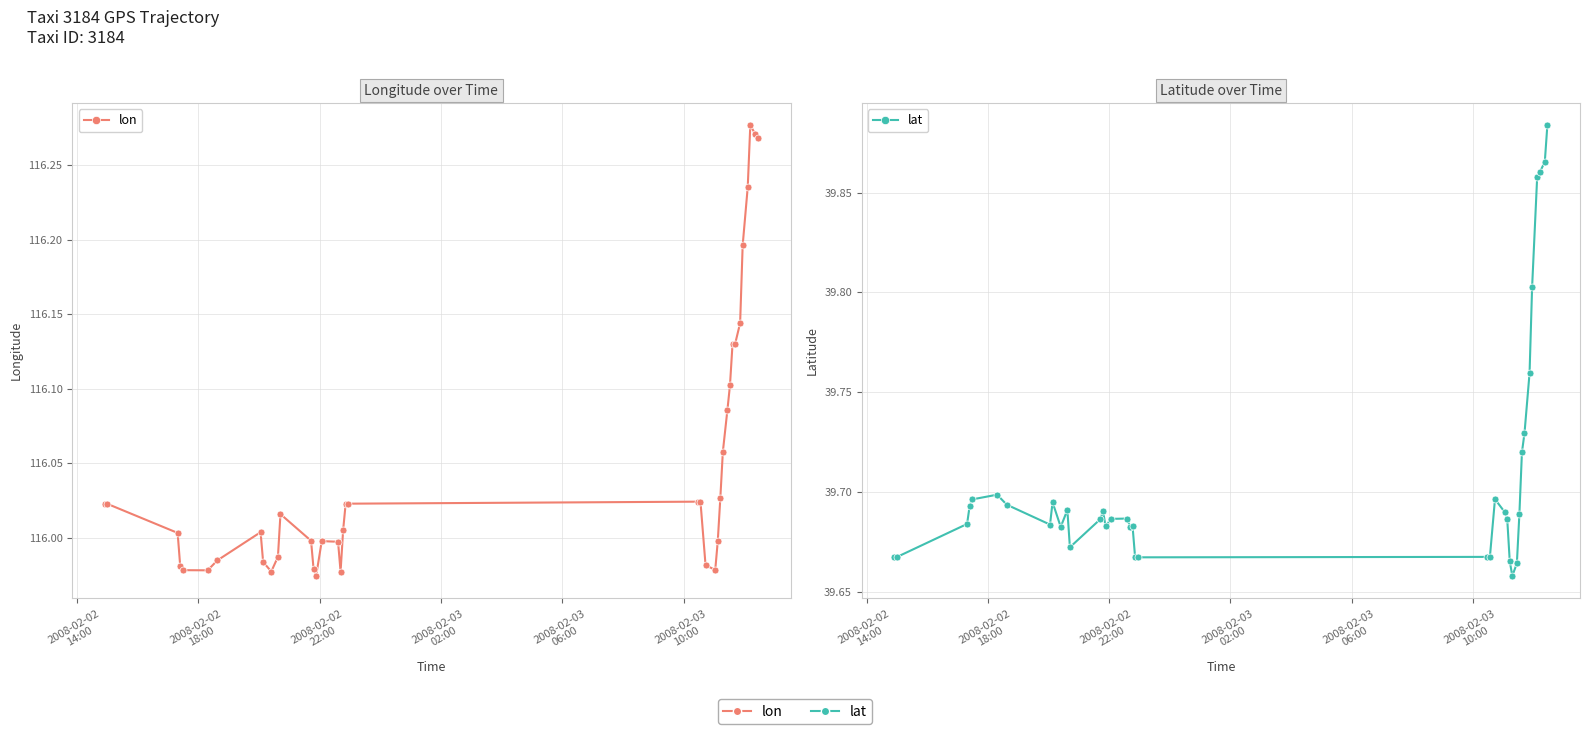

What value does the lon series have at 2008-02-02
14:00?

116.0